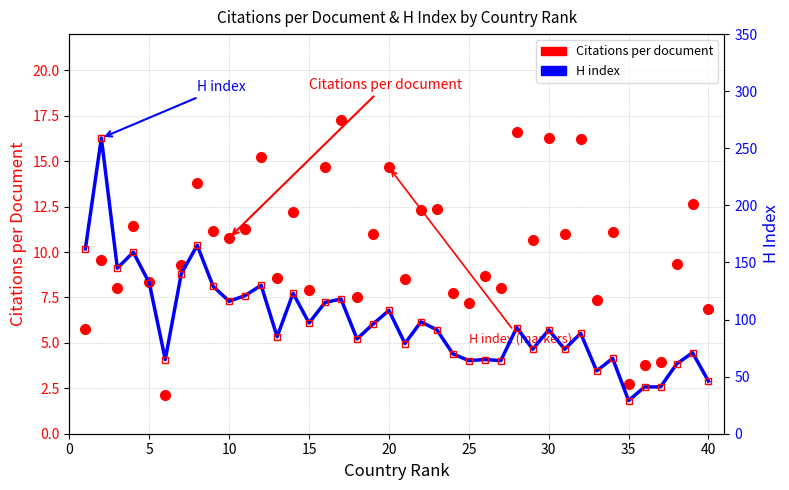

What is the average value of the H index (markers) series?

97.7